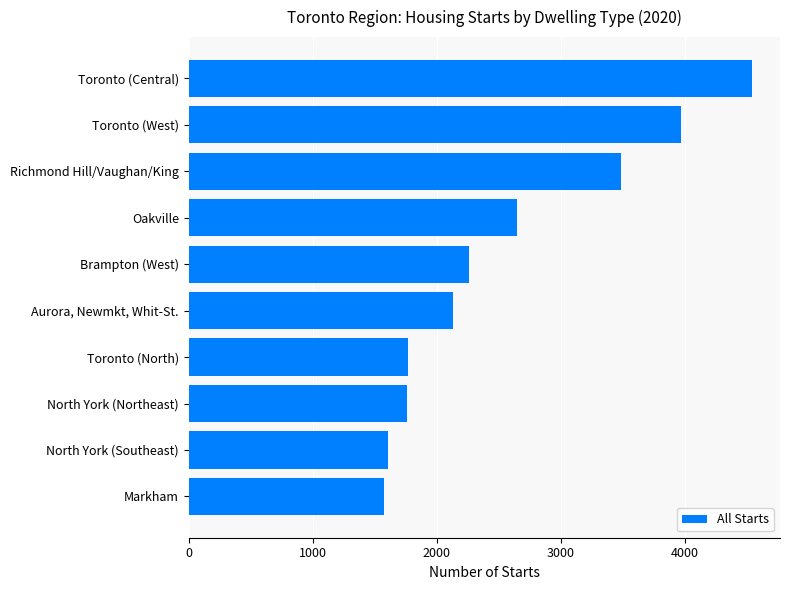

True or false: the data shows 1577 at Markham.

True